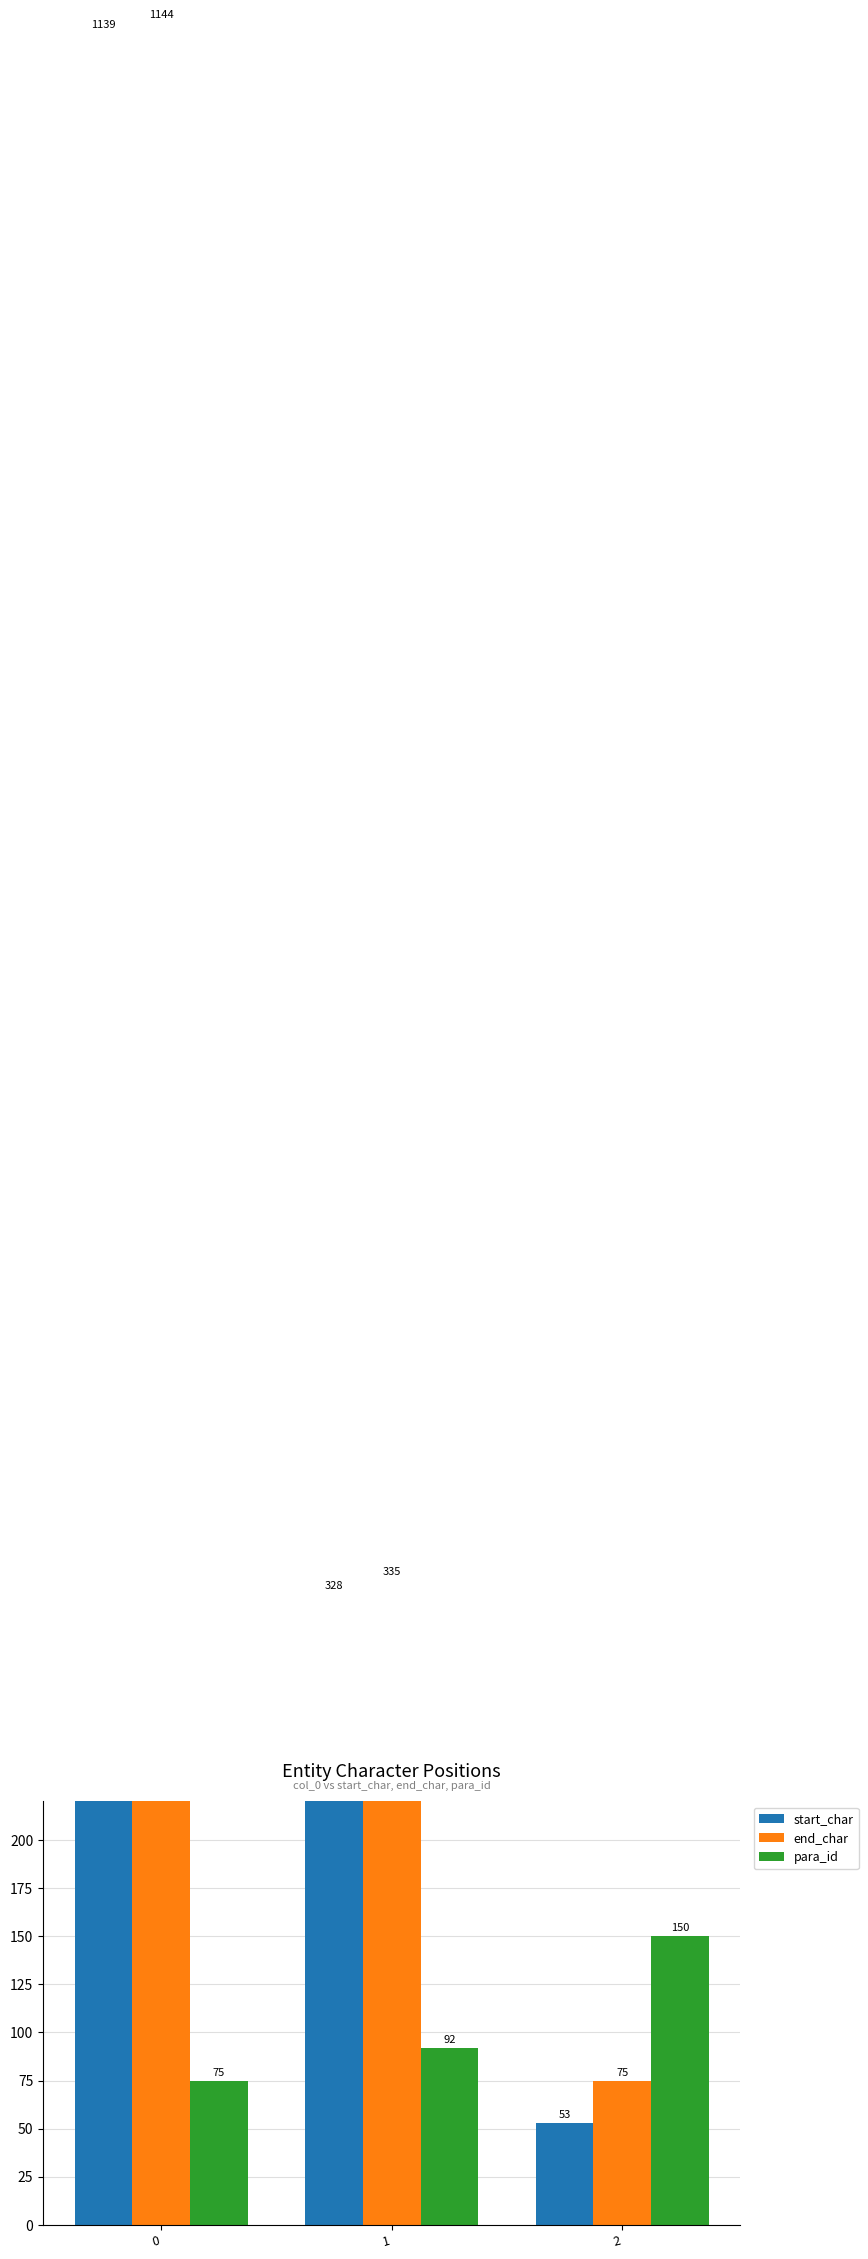

What is the value of the end_char bar at the 2nd from the left?

335